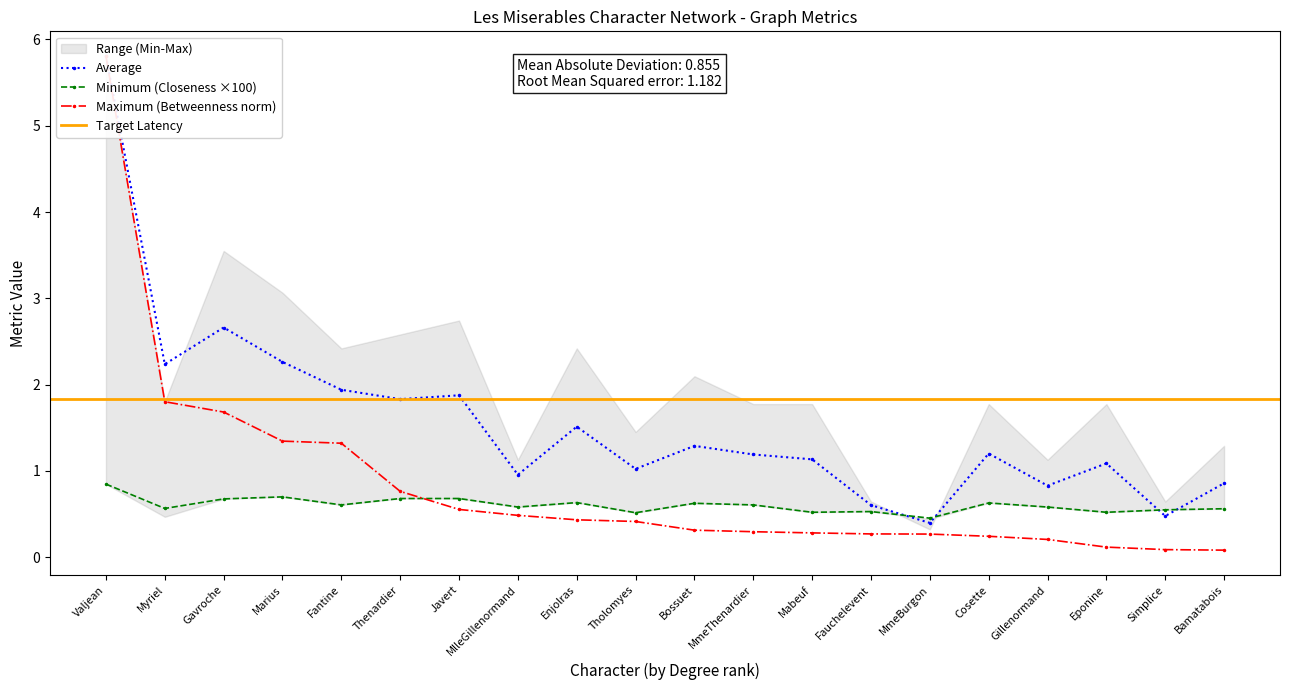

What is the lowest value of the Minimum (Closeness ×100) series?

0.5